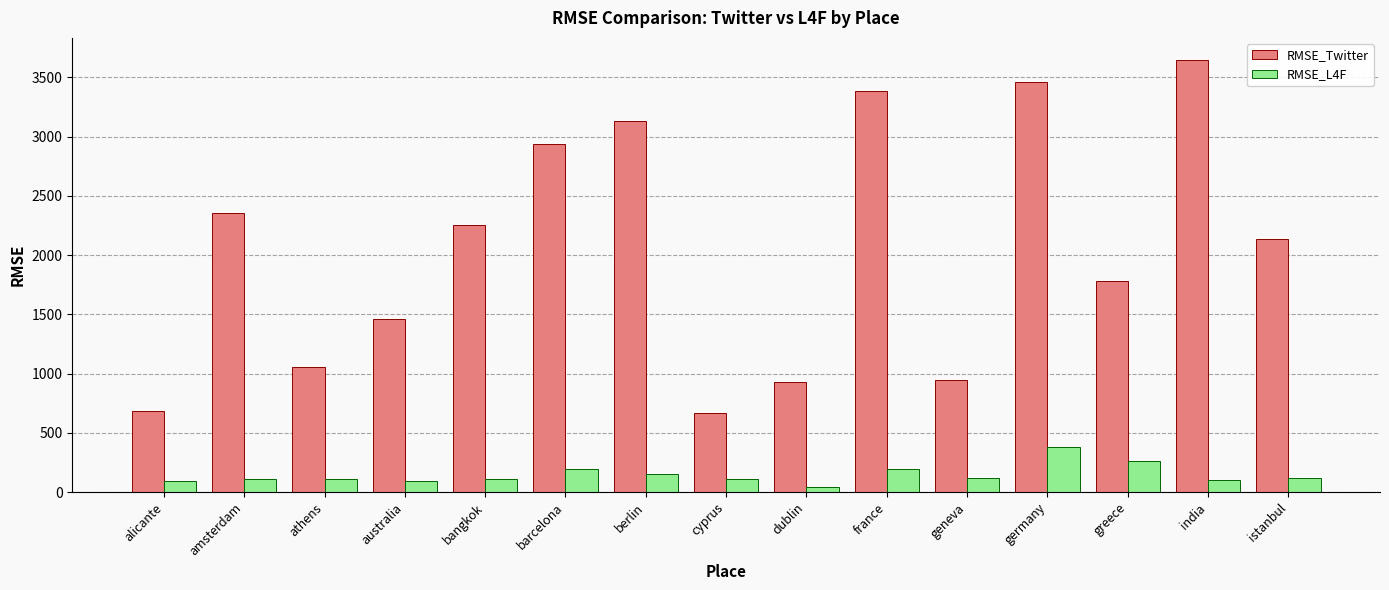

What are all the series names shown in the legend?

RMSE_Twitter, RMSE_L4F